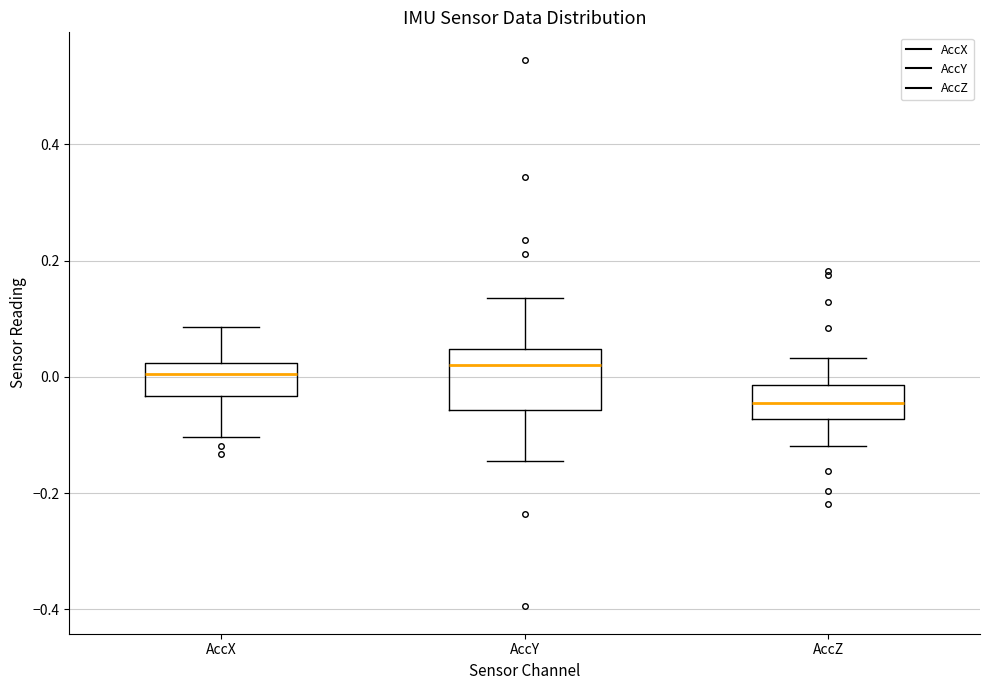

Where does the upper whisker of the box for AccY end on the y-axis? The values are not printed on the chart, so give them approximately, as read against the axis.

0.14